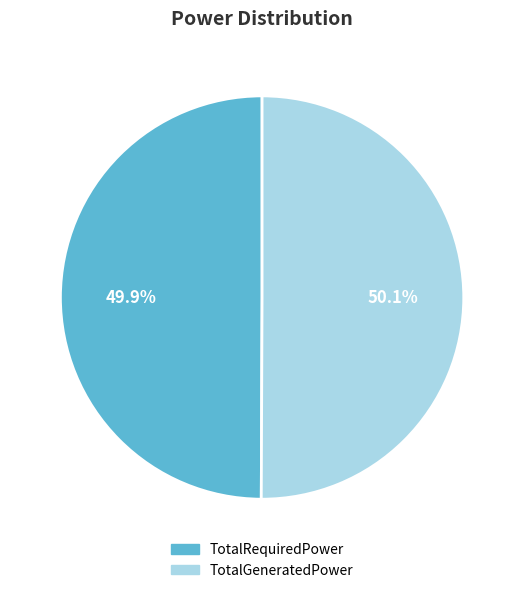

Is there a majority slice in this chart?

Yes